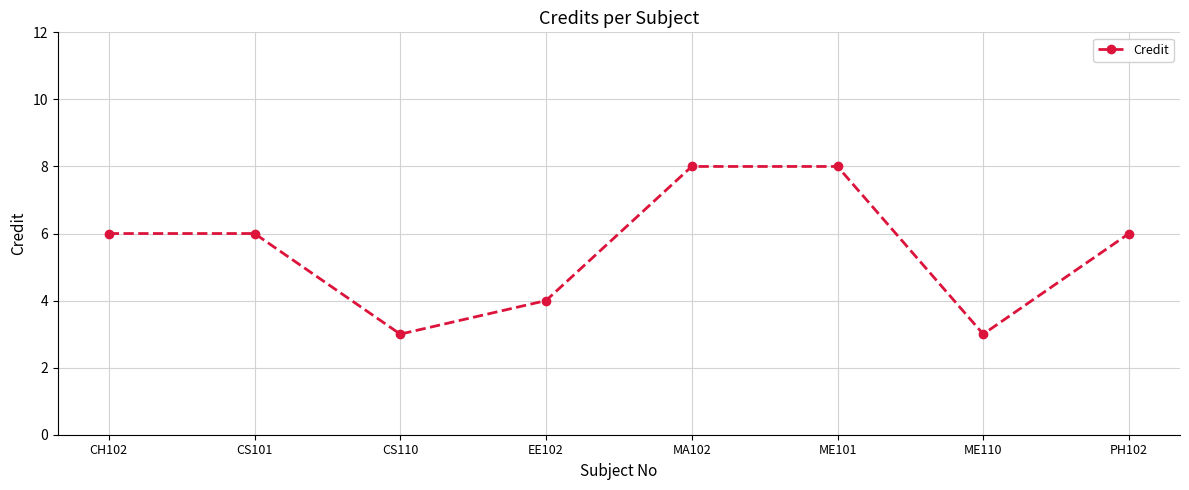

Is this an area chart (filled region under the line)?

No